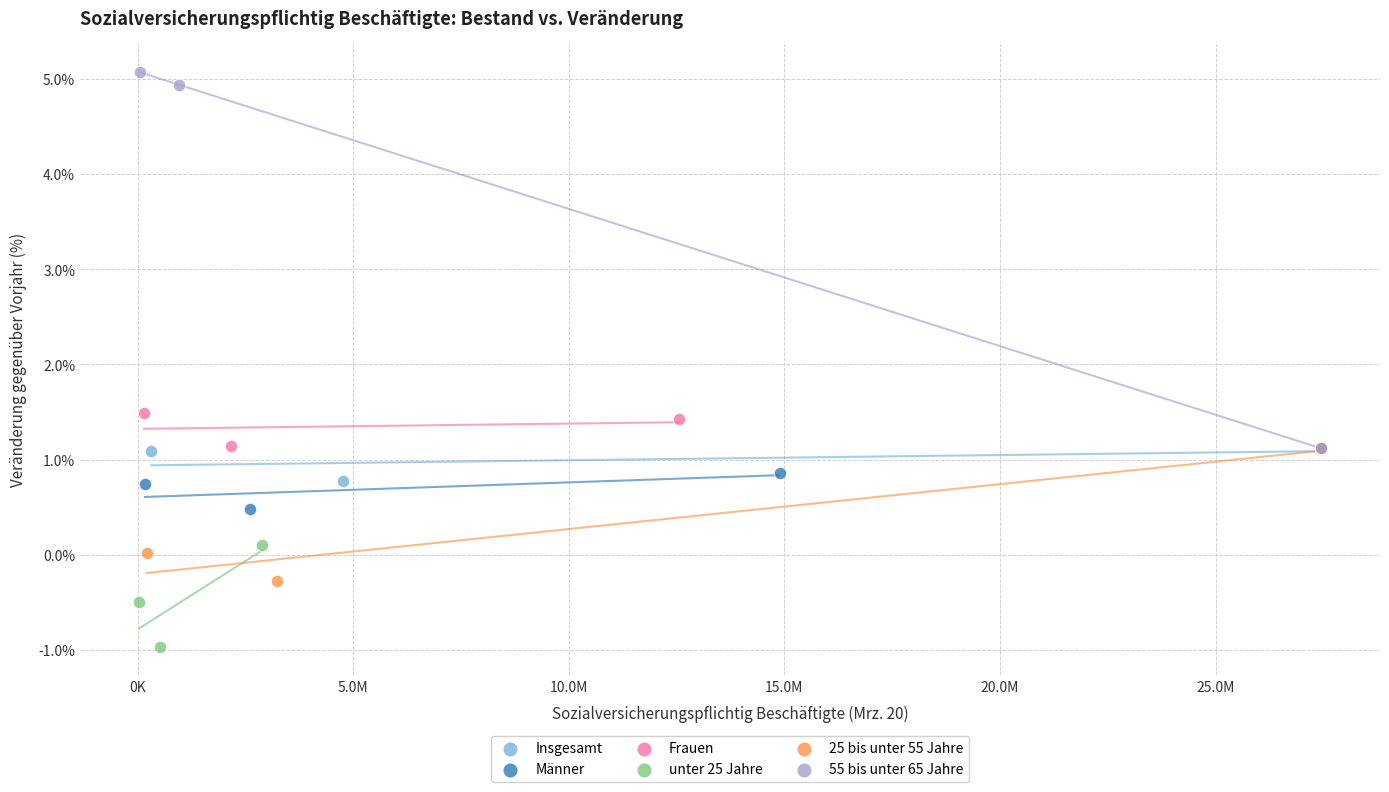

Which series contains the lowest Y value?

unter 25 Jahre